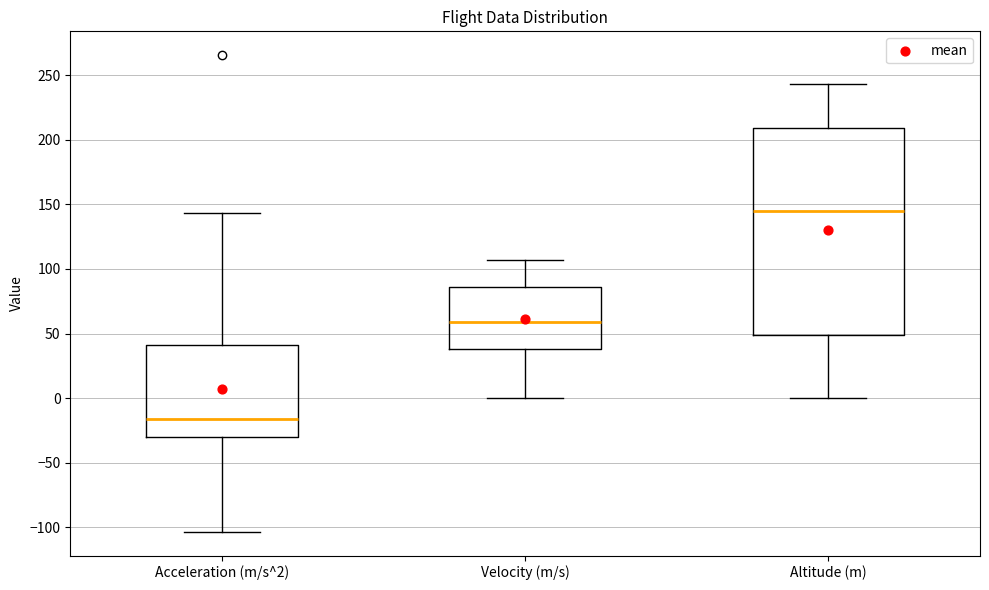

Which box's median line is the highest?

Altitude (m)